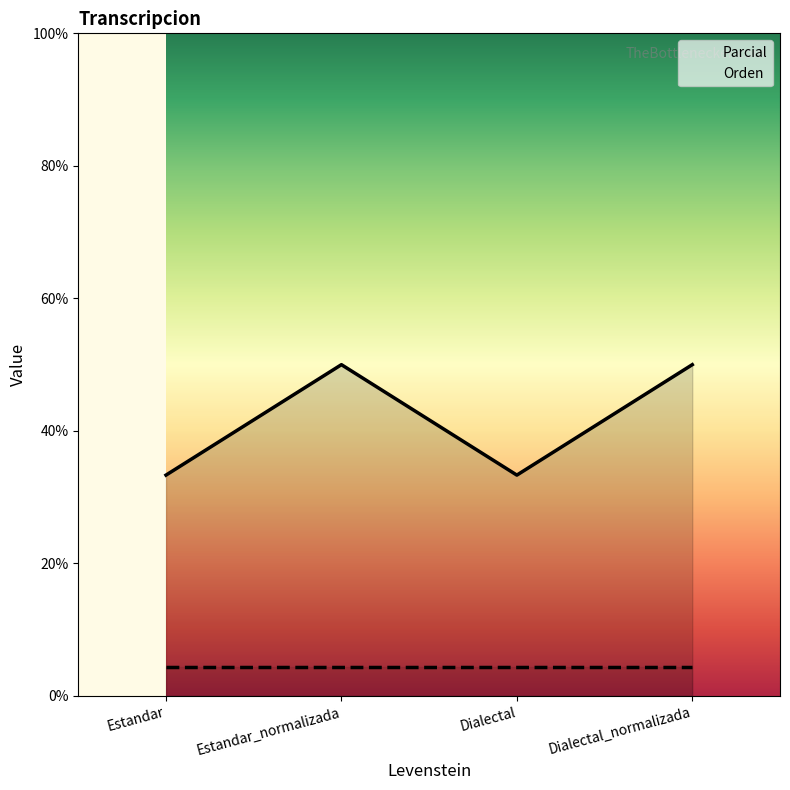

What is the label of the 1st point from the left?

Estandar